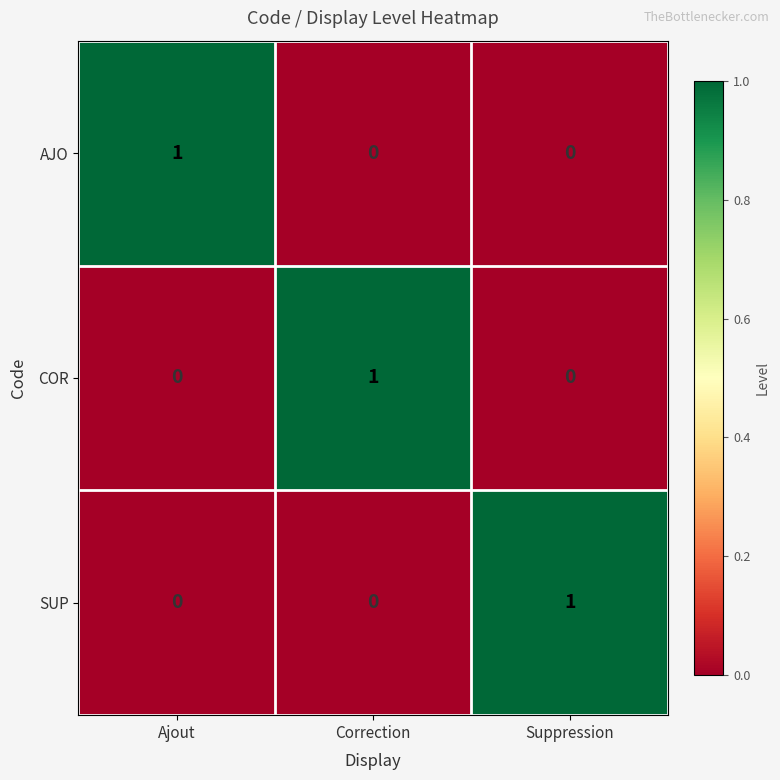

The COR series shows 1 at Correction. True or false?

True